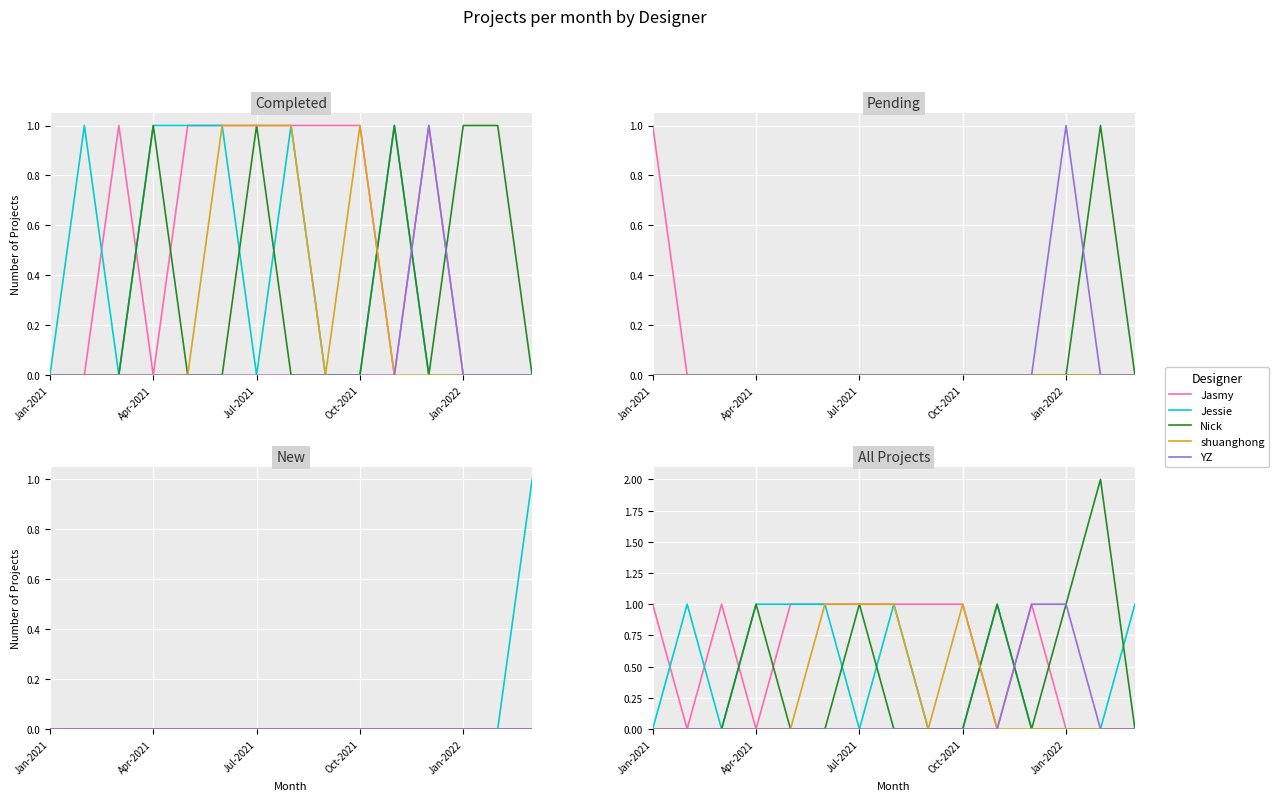

What is the sum of the YZ values at Jan-2022 and 11?

1